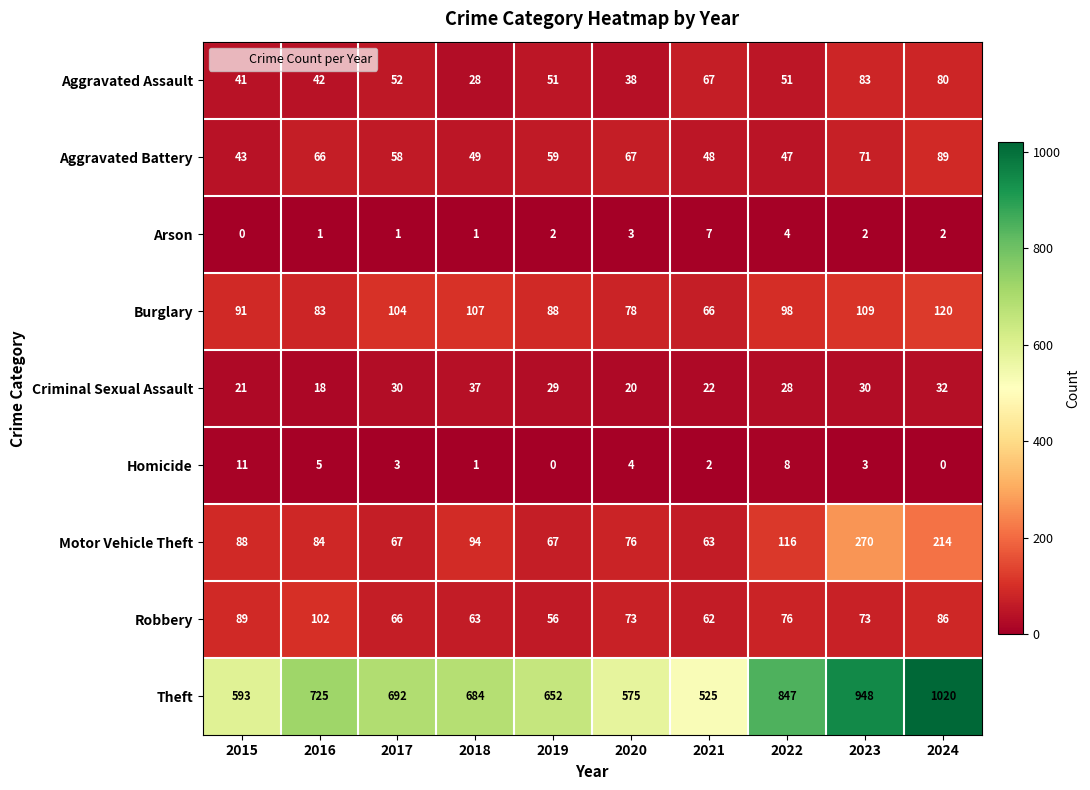

The Theft series shows 899 at 2018. True or false?

False